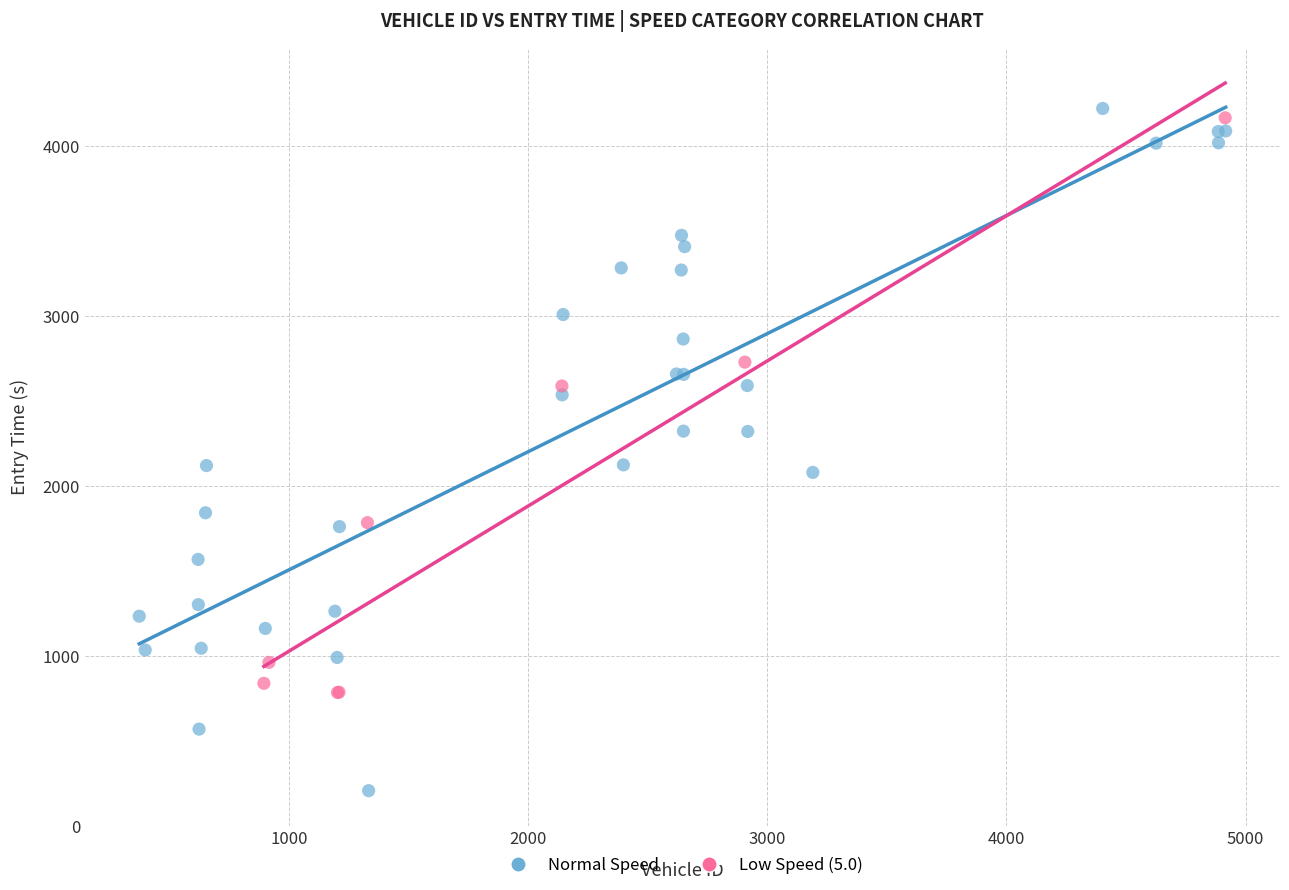

Which series reaches the minimum Y coordinate?

Normal Speed